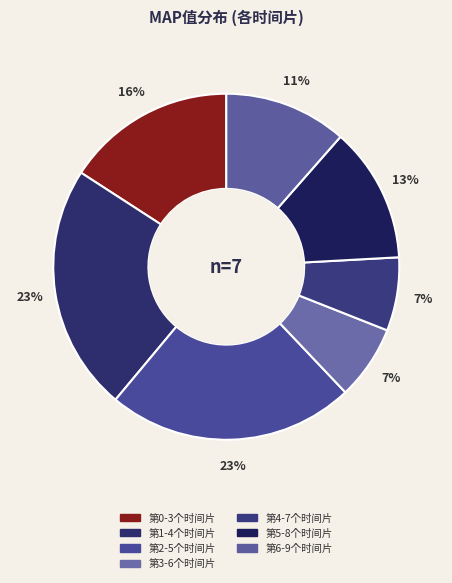

Which category has the smallest portion of the pie?

第4-7个时间片